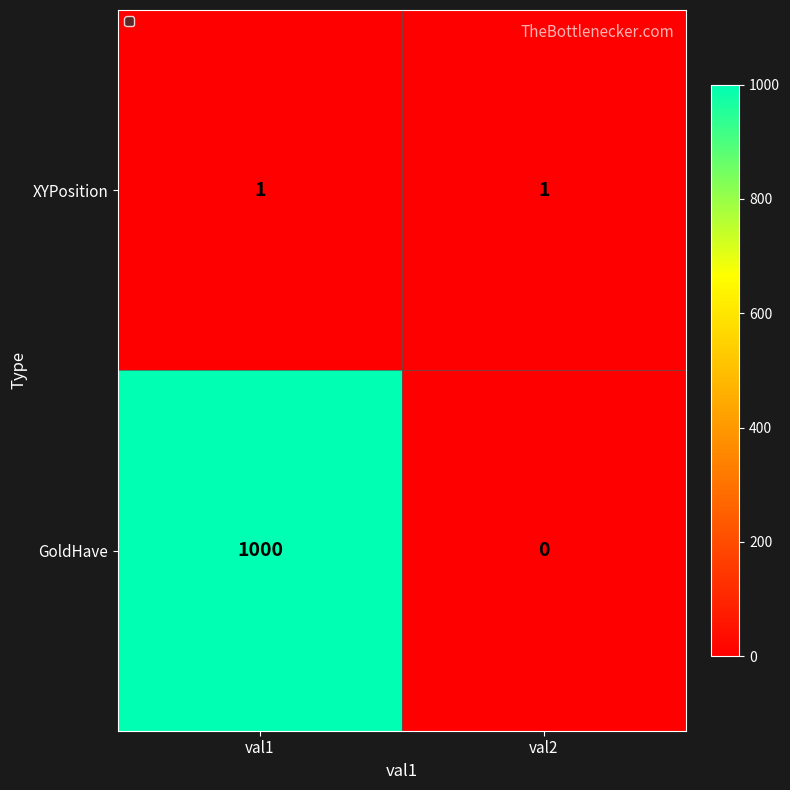

Reading right to left, extract all data points from this chart.

XYPosition: 1	1
GoldHave: 0	1000